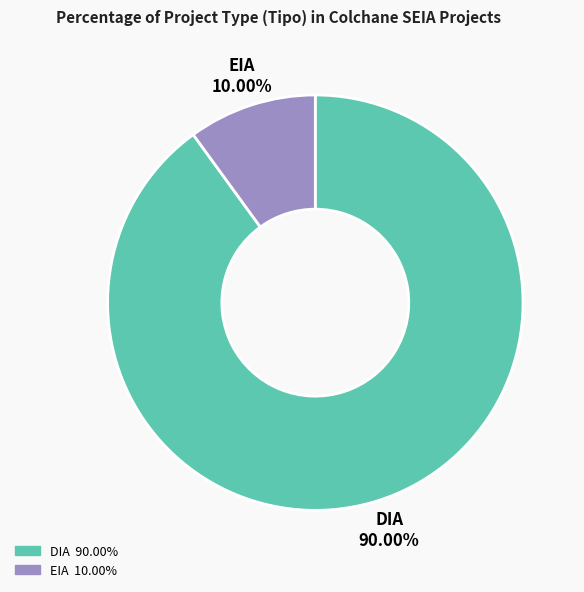

What percentage is the EIA slice, to the nearest percent?

10%